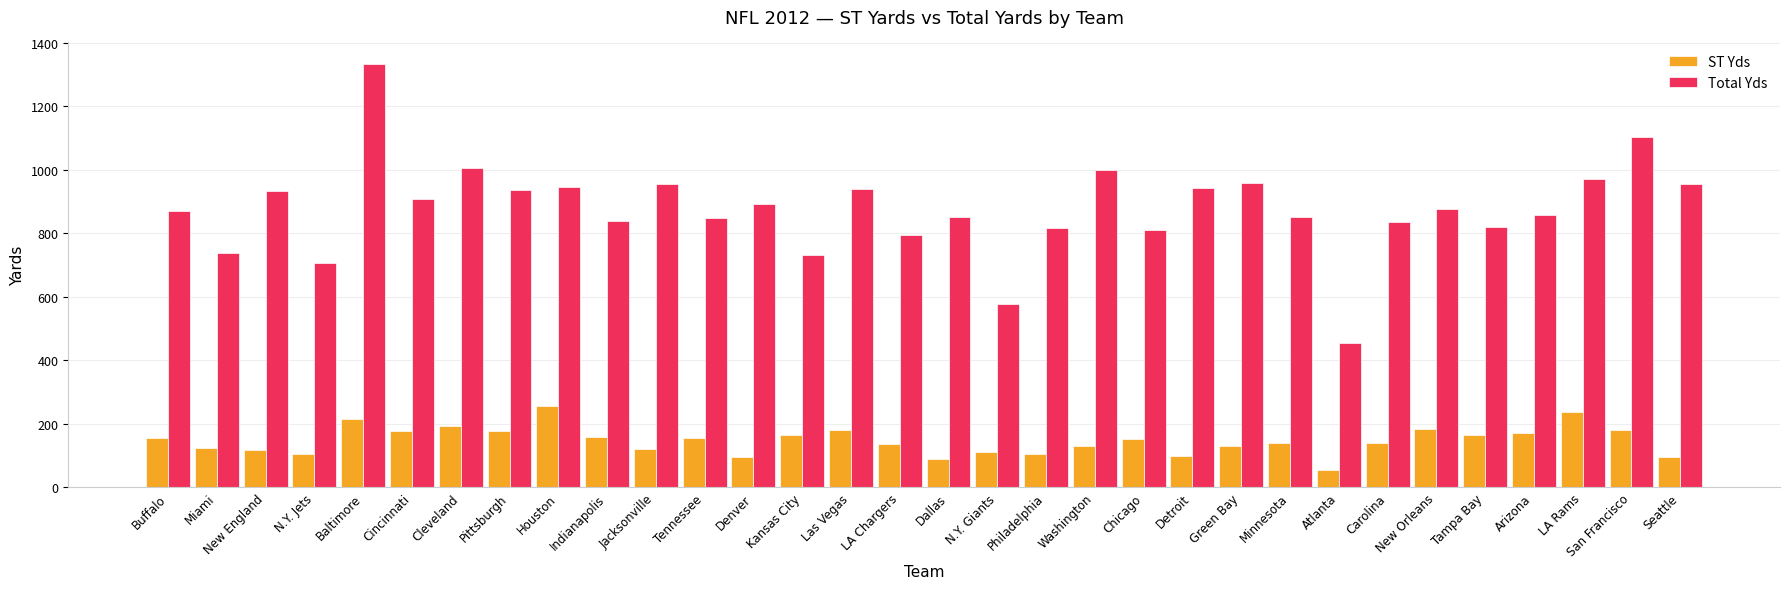

What position from the left is Miami?

2